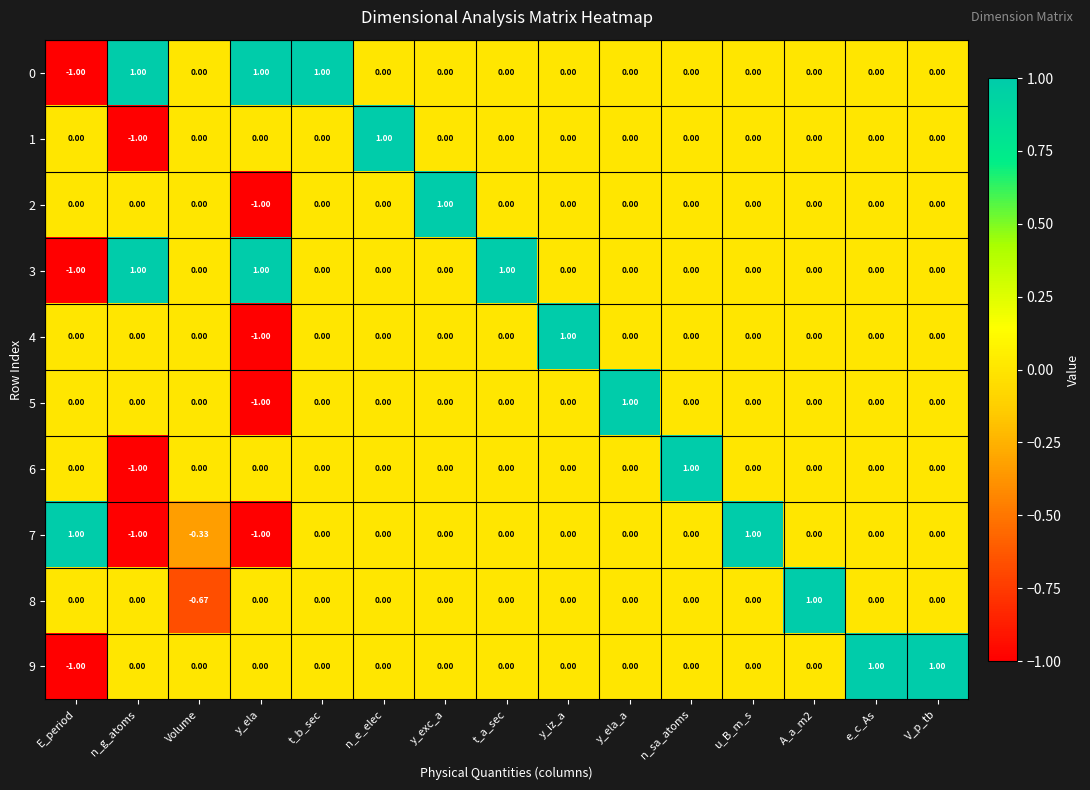

How many data points does each series have?

15